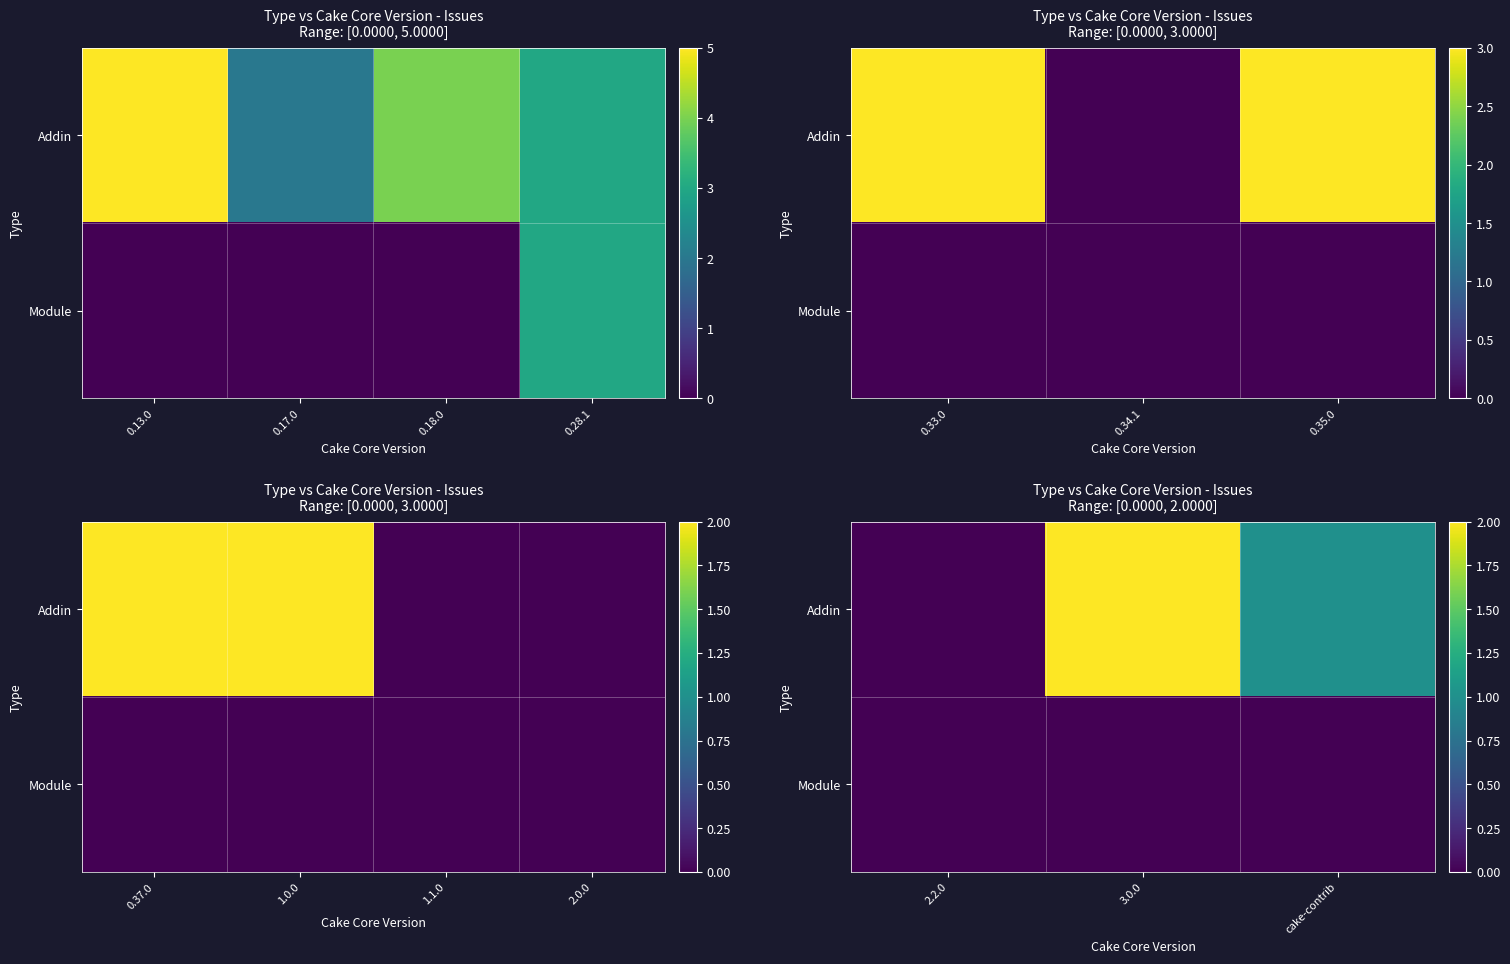

List the series in order of their peak value, lowest first.

Module, Addin